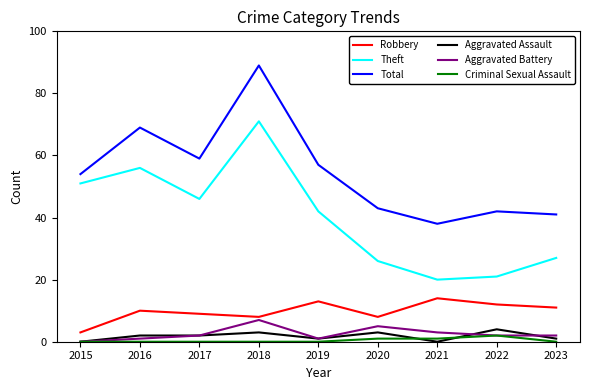

List the series in order of their peak value, highest first.

Total, Theft, Robbery, Aggravated Battery, Aggravated Assault, Criminal Sexual Assault